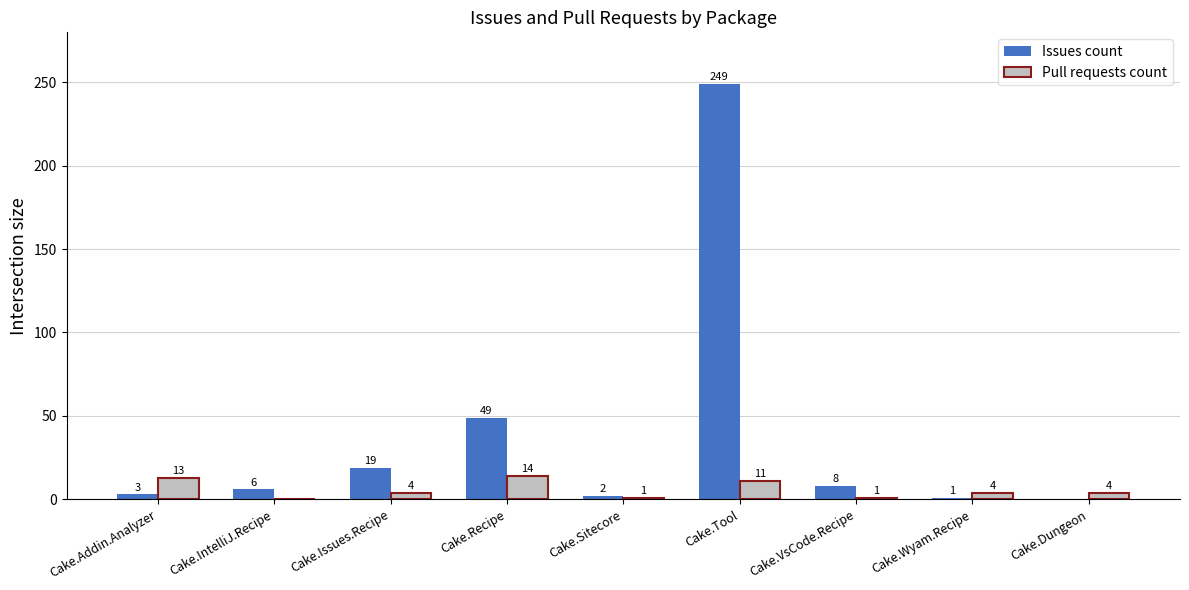

Read the Issues count value at Cake.Issues.Recipe.

19